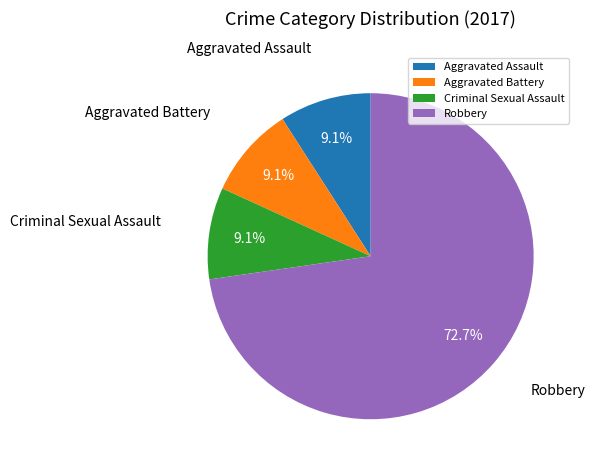

Approximately how many times larger is the value at Robbery compared to Aggravated Battery?

8.0